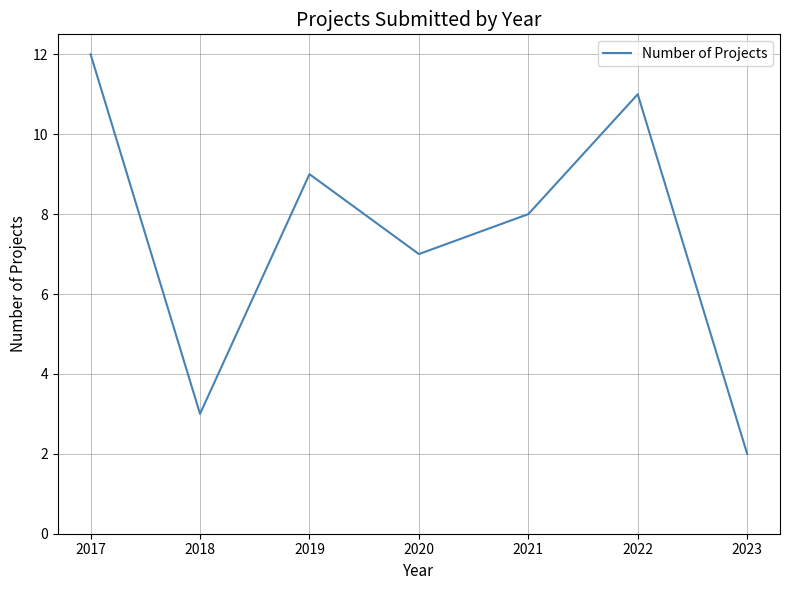

True or false: the data shows 7 at 2020.

True